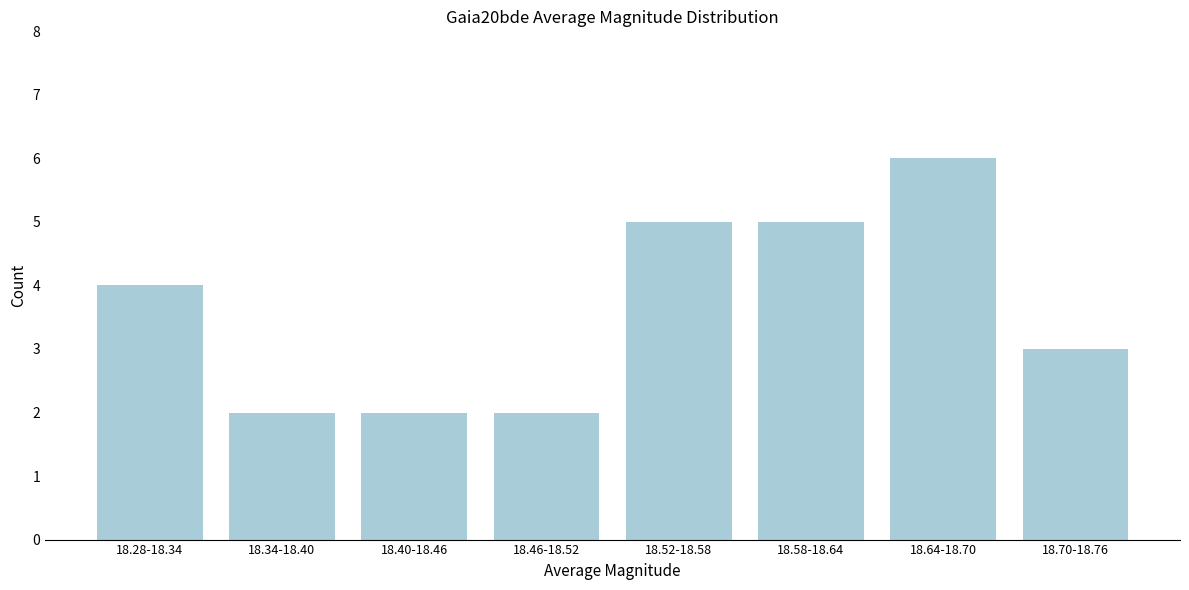

Reading left to right, extract all data points from this chart.

18.28-18.34=4	18.34-18.40=2	18.40-18.46=2	18.46-18.52=2	18.52-18.58=5	18.58-18.64=5	18.64-18.70=6	18.70-18.76=3